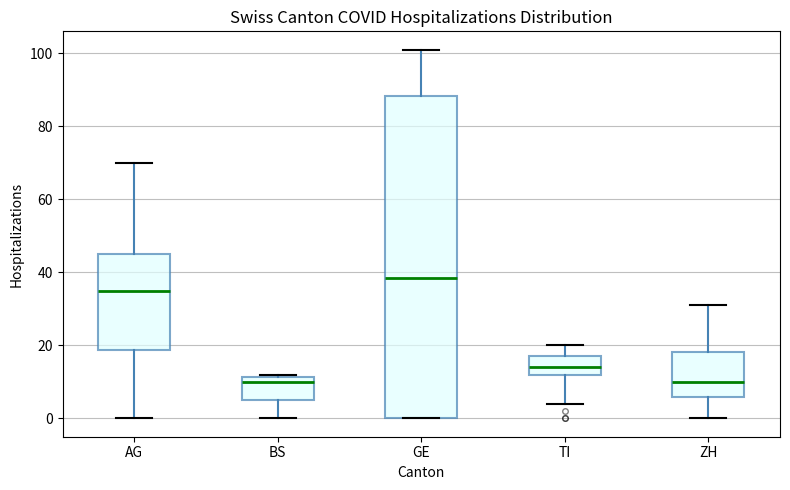

Where does the median line of the box for GE sit on the y-axis? The values are not printed on the chart, so give them approximately, as read against the axis.

38